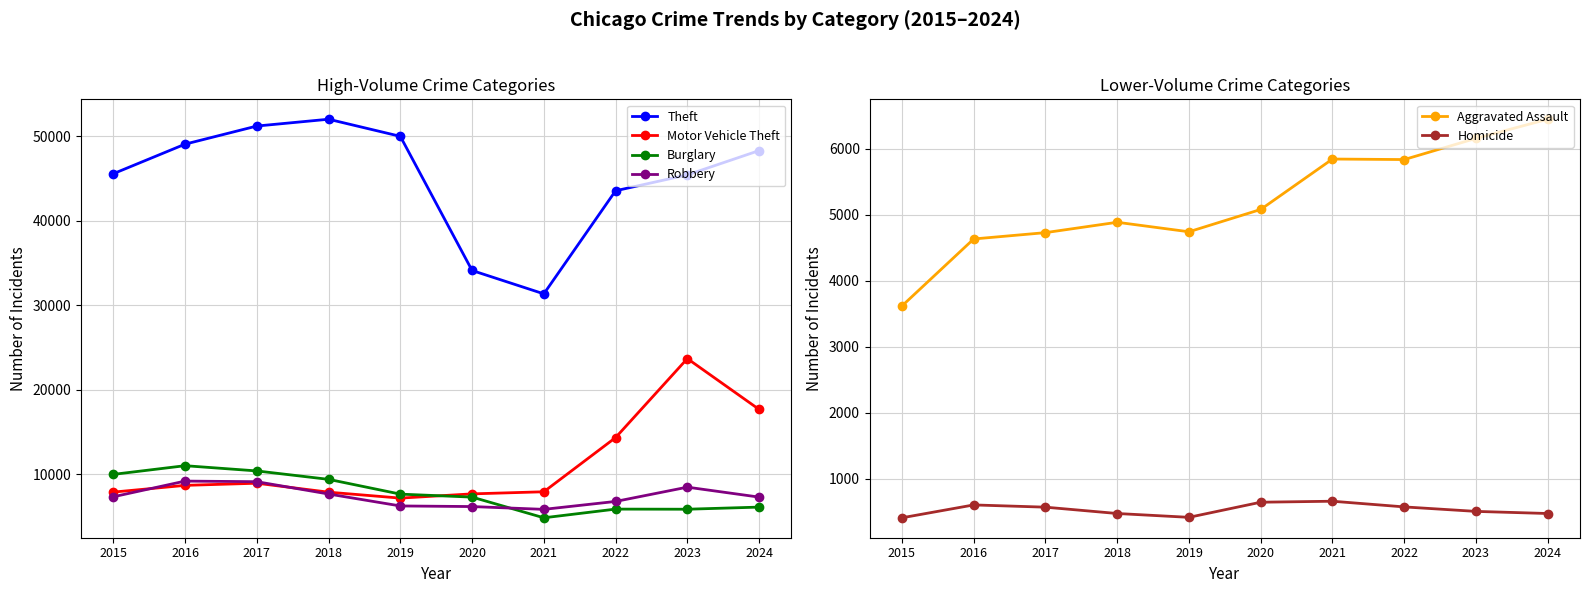

Between 2021 and 2024, which series saw the biggest shift?

Theft